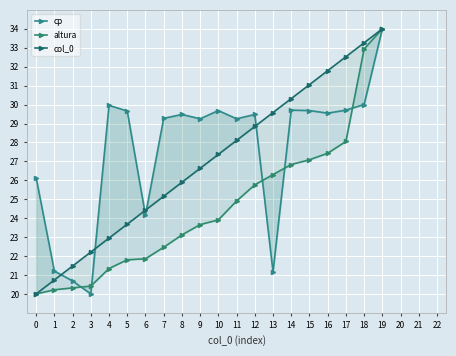

Reading left to right, list all the values displayed in this chart.

cp: 26.1	21.2	20.7	20.0	30.0	29.7	24.2	29.3	29.5	29.2	29.7	29.2	29.5	21.2	29.7	29.7	29.5	29.7	30.0	34.0
altura: 20.0	20.2	20.3	20.4	21.3	21.8	21.9	22.5	23.1	23.7	23.9	24.9	25.8	26.3	26.8	27.1	27.4	28.1	32.9	34.0
col_0: 20.0	20.7	21.5	22.2	22.9	23.7	24.4	25.2	25.9	26.6	27.4	28.1	28.8	29.6	30.3	31.1	31.8	32.5	33.3	34.0